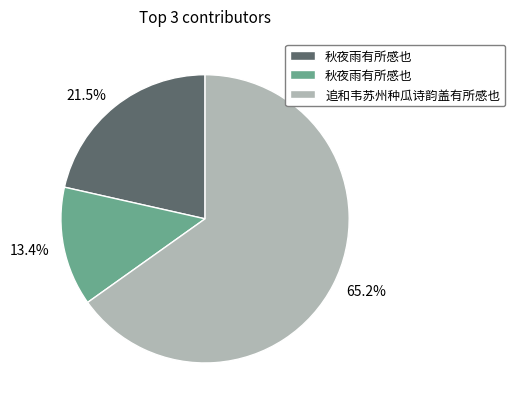

Is there any slice that represents more than half of the pie?

Yes